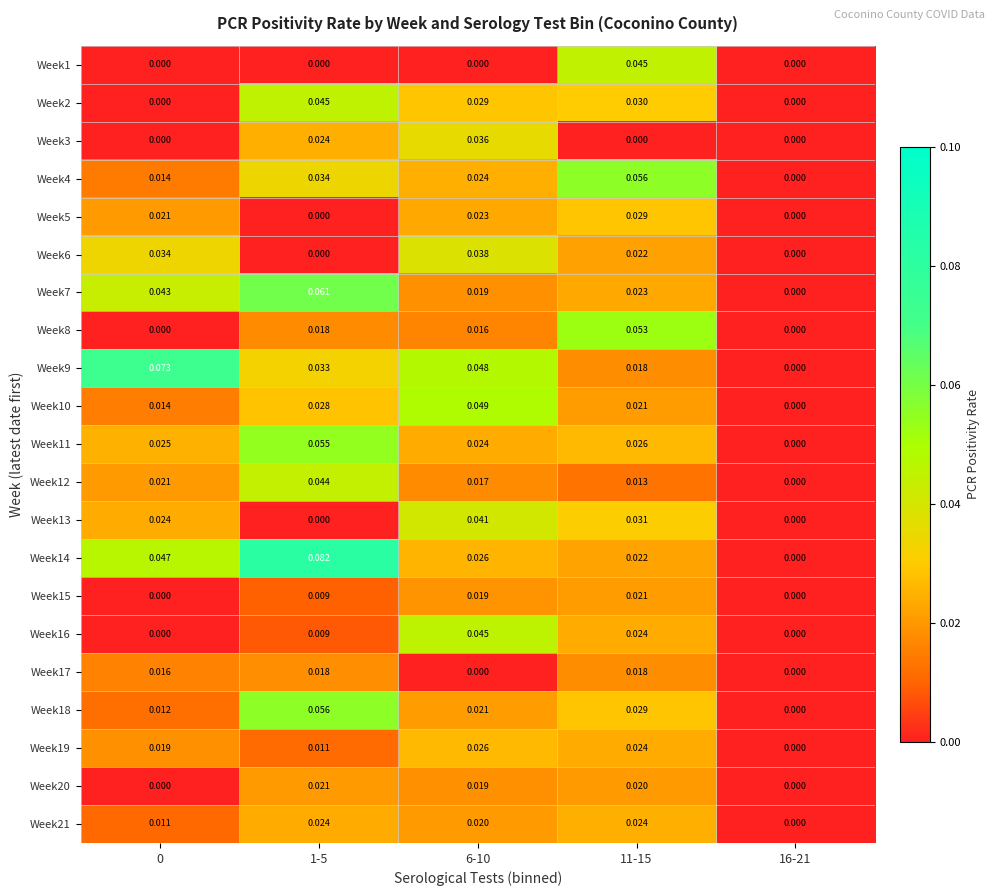

Count the number of categories in the chart.

5